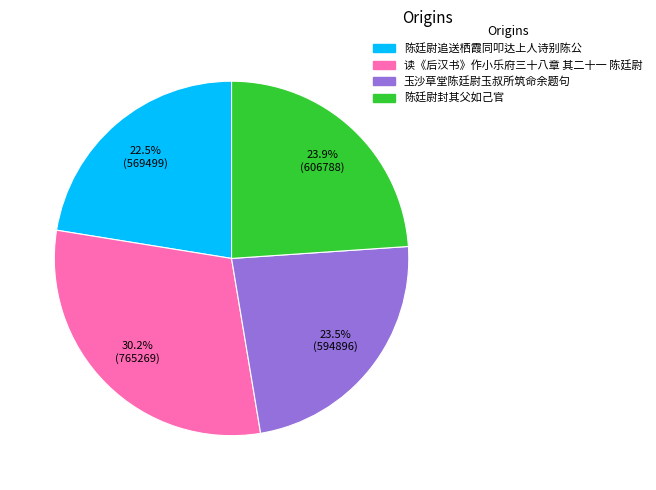

Which category has the smallest portion of the pie?

陈廷尉追送栖霞同叩达上人诗别陈公